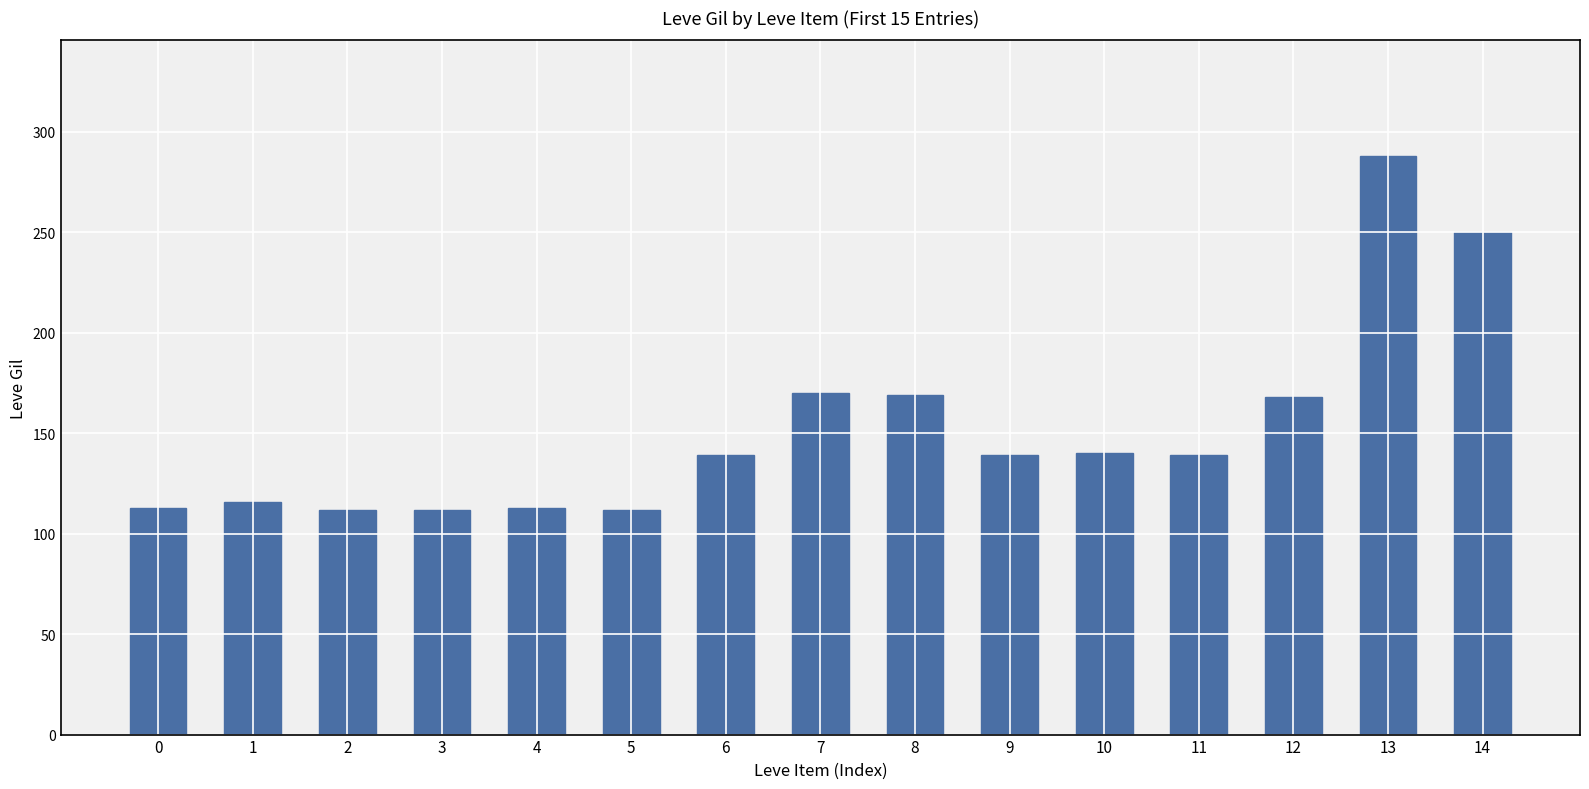

Is it true that the value at 11 is 139?

True